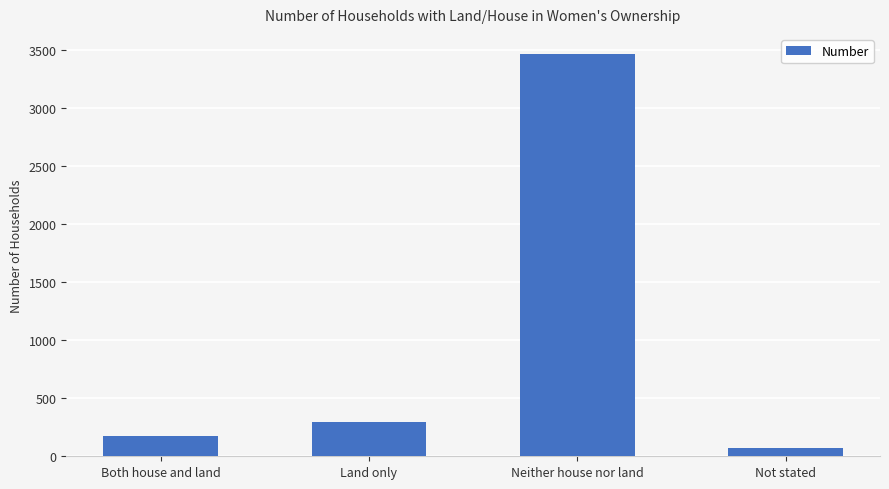

Which category has the highest value across all series?

Neither house nor land